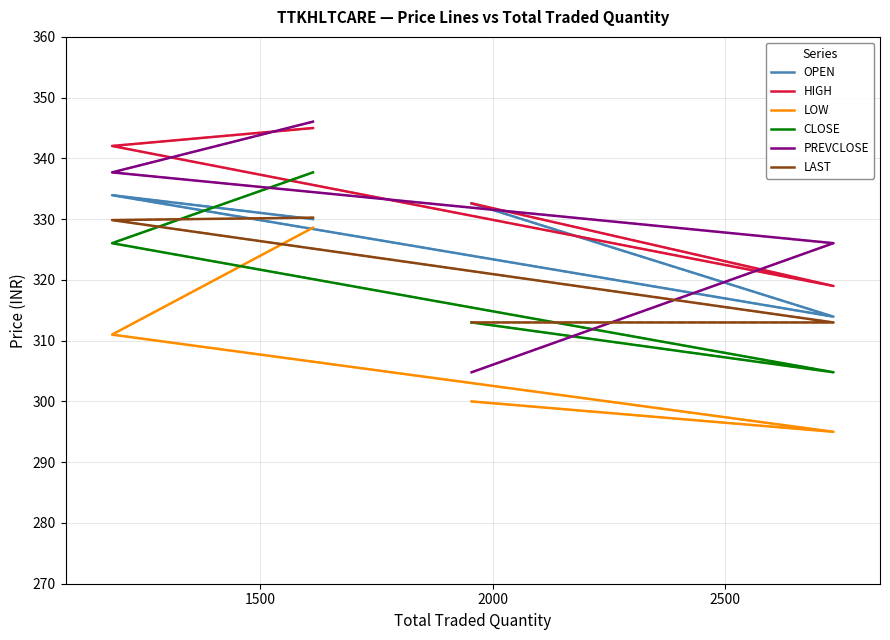

True or false: HIGH and LOW cross at least once.

False